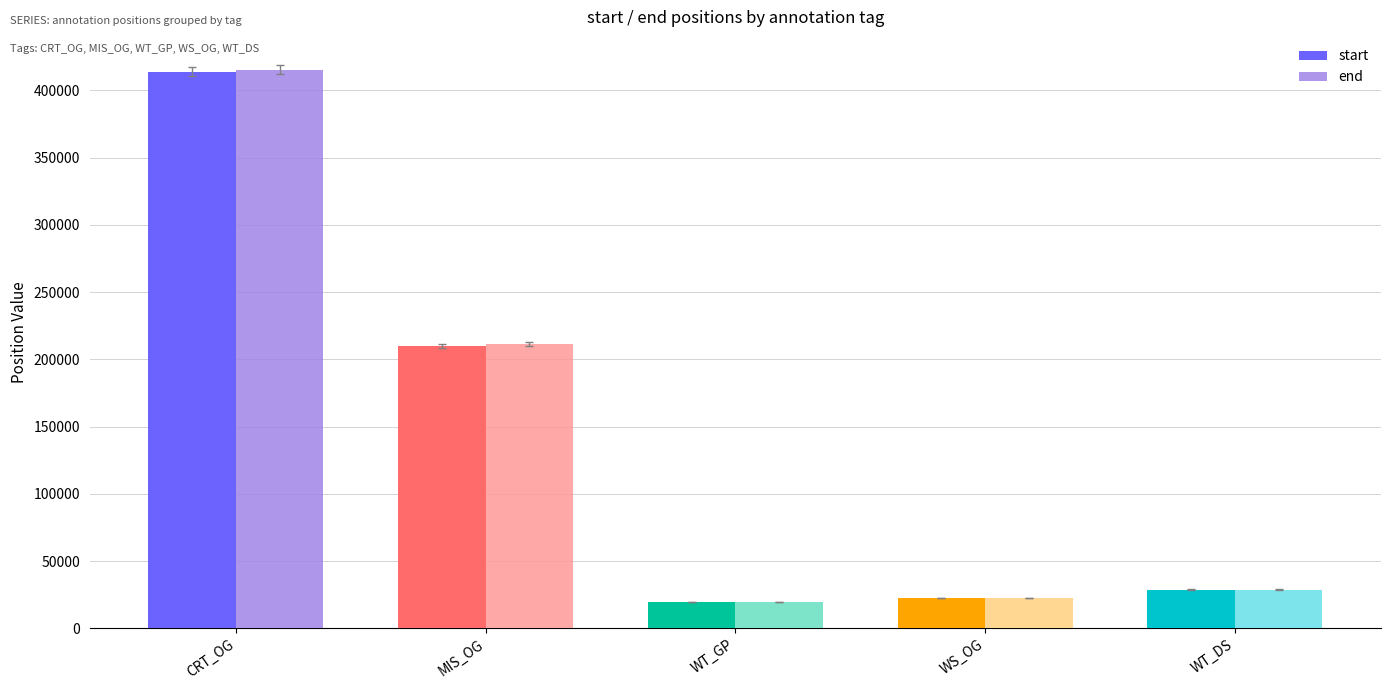

What is the spread (max minus min) of values at WT_DS?

13